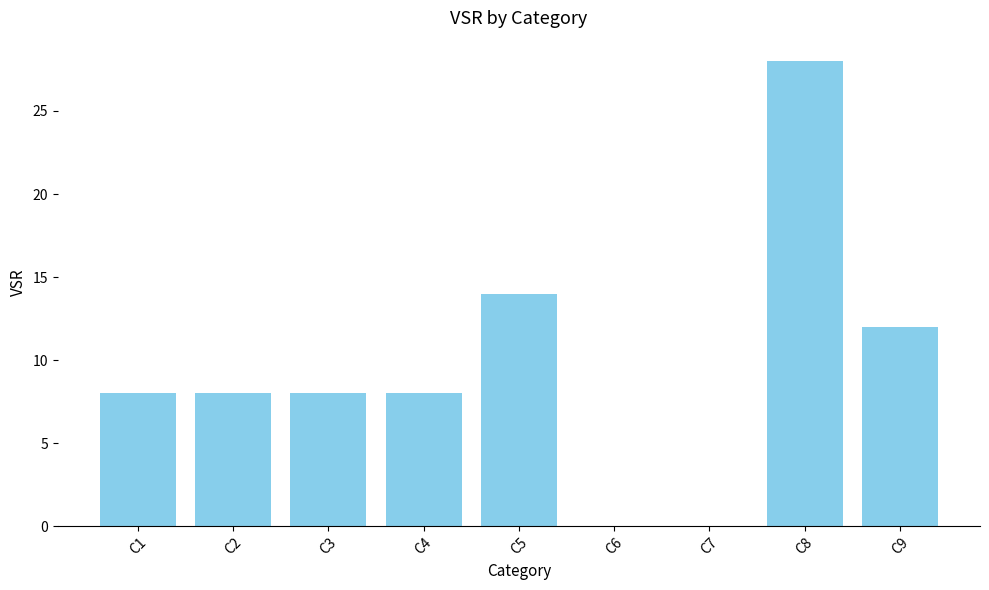

Reading right to left, what are all the values shown in this chart?

12	28	0	0	14	8	8	8	8